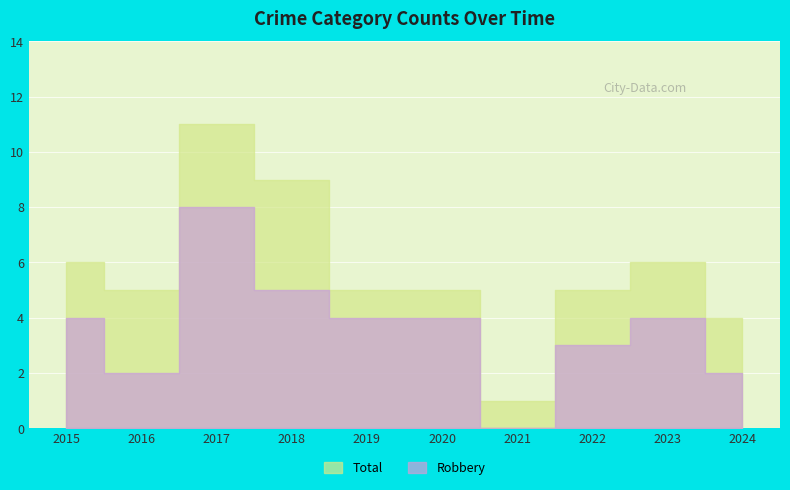

At which label is Total closest to 6?

2015